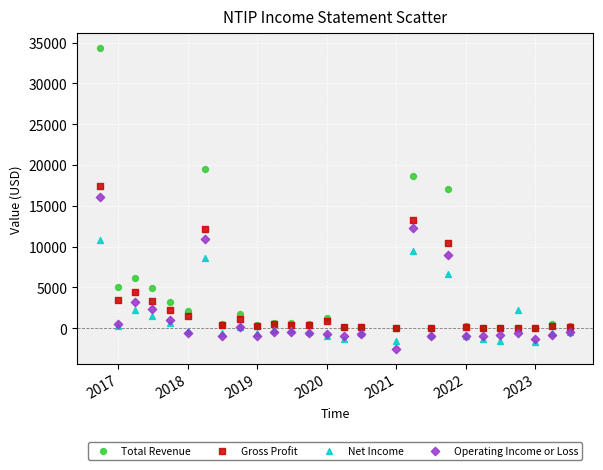

Which series reaches the minimum Y coordinate?

Operating Income or Loss